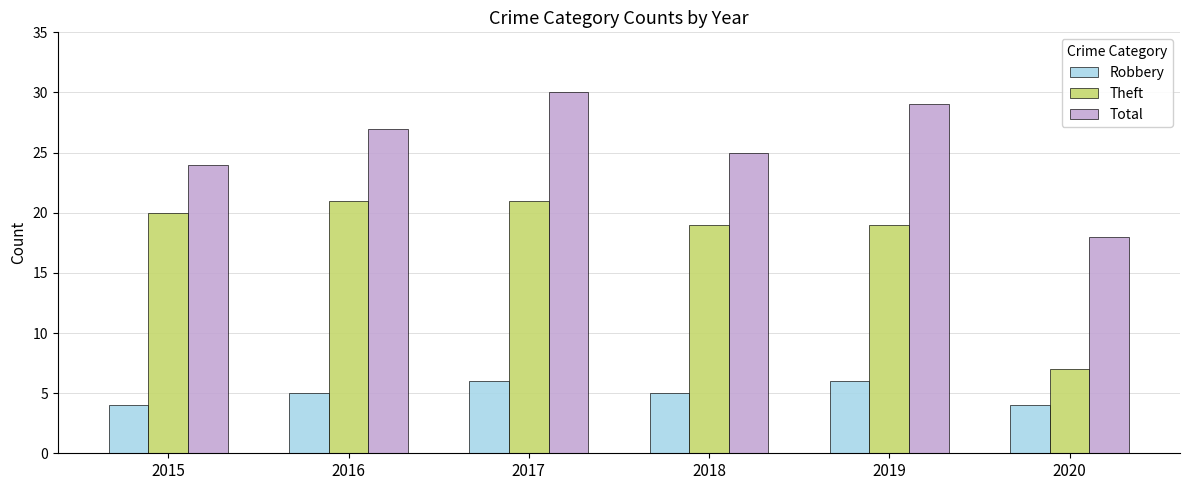

Rank the series at 2019 from highest to lowest value.

Total, Theft, Robbery